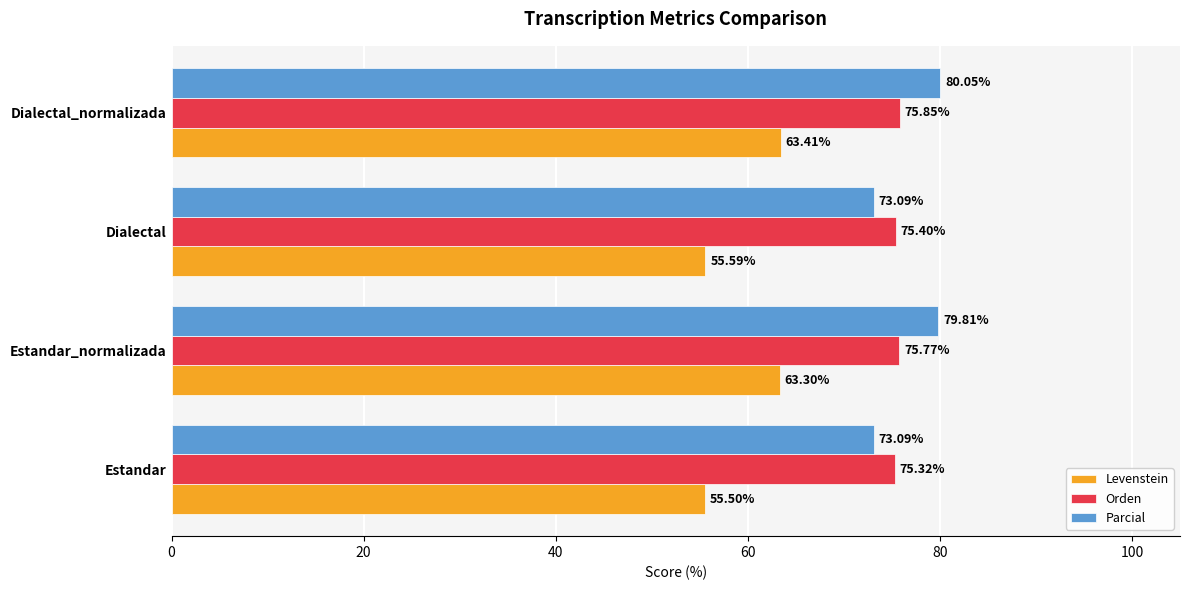

At which label does Orden reach its minimum?

Estandar